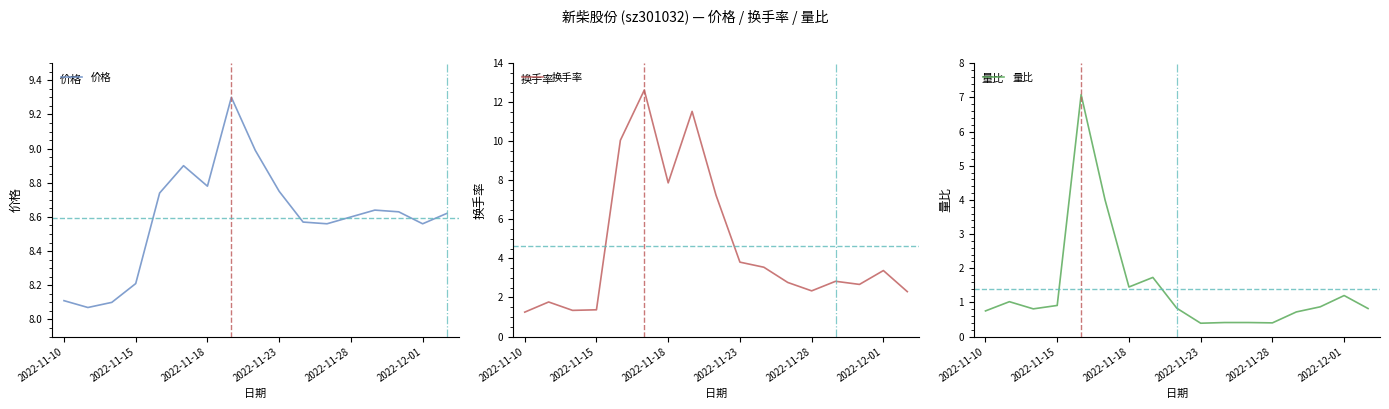

Does the chart have visible grid lines?

No